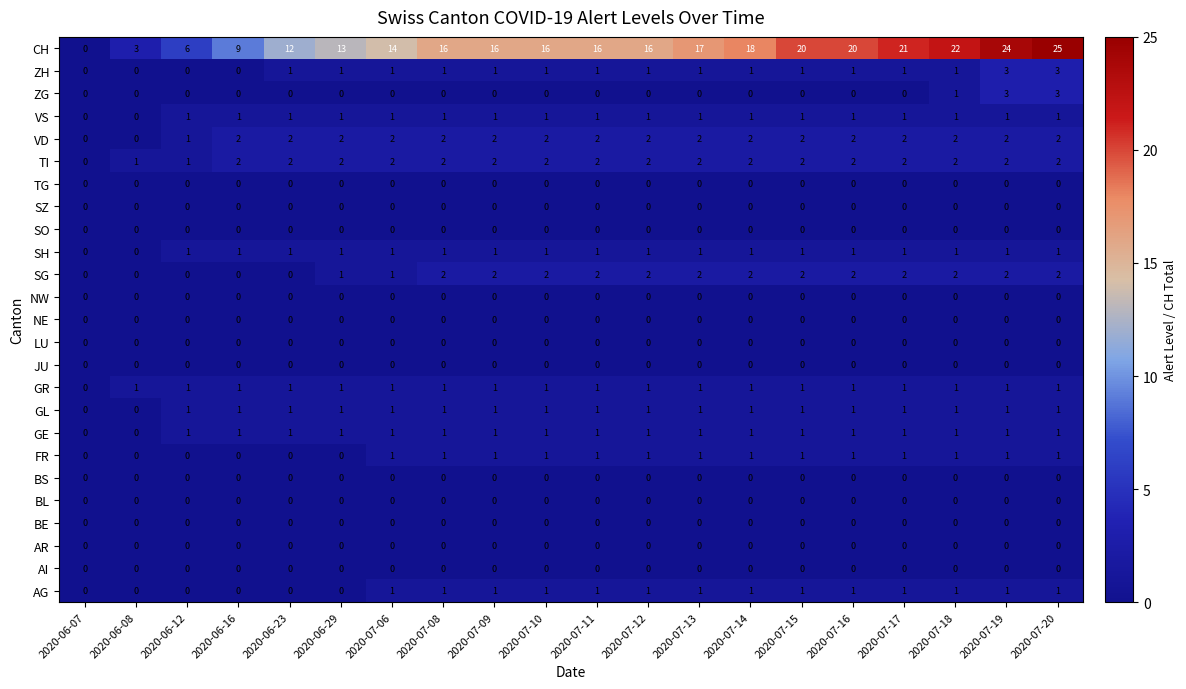

The value of GR at 2020-06-12 is 2. True or false?

False